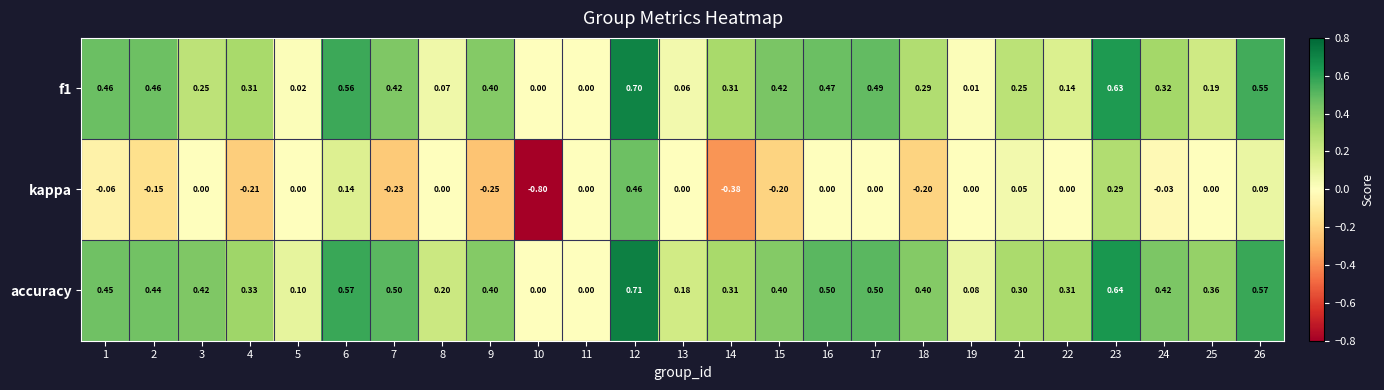

How many categories are shown in the chart?

25